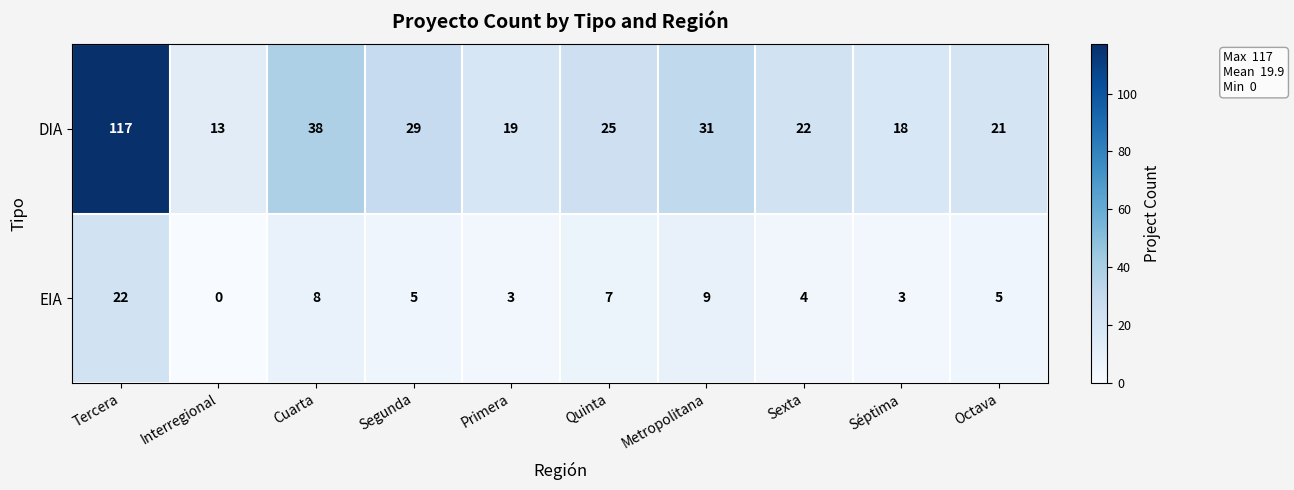

Is the value of DIA at Séptima greater than the value of EIA at Metropolitana?

Yes